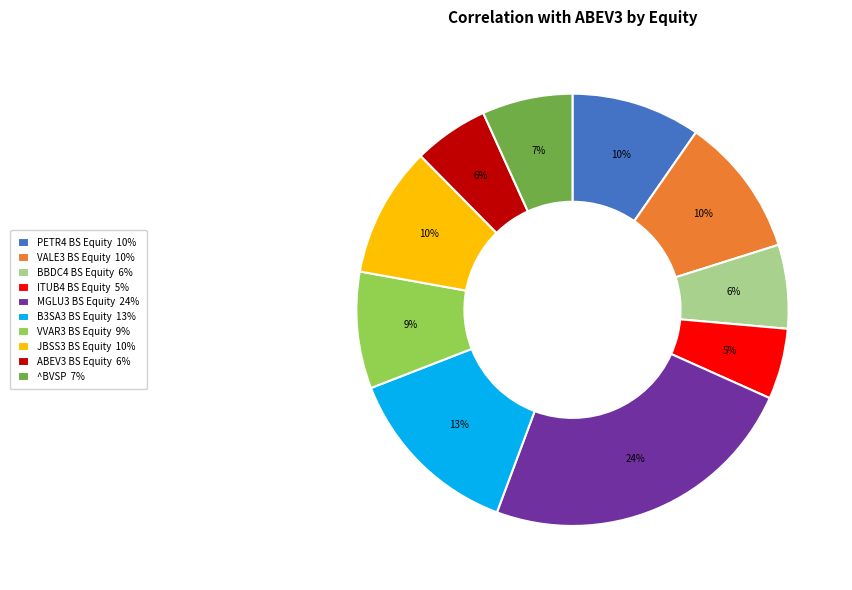

How many slices are in this pie chart?

10